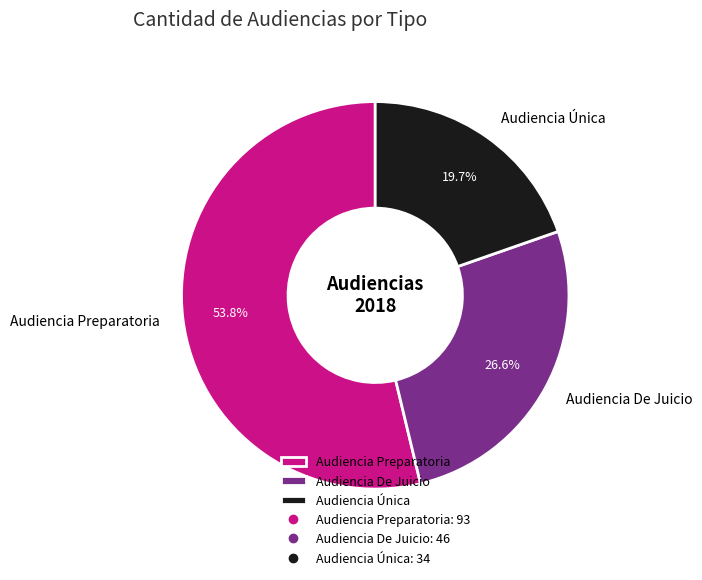

How many slices are in this pie chart?

3